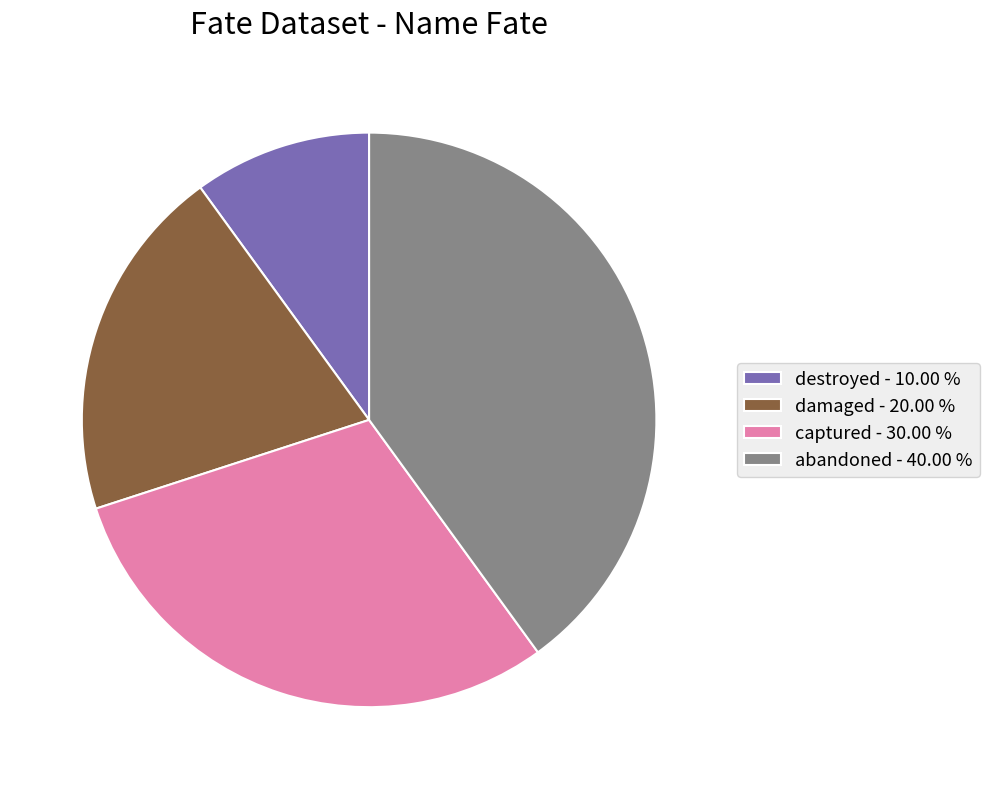

Between destroyed - 10.00 % and abandoned - 40.00 %, which is larger?

abandoned - 40.00 %